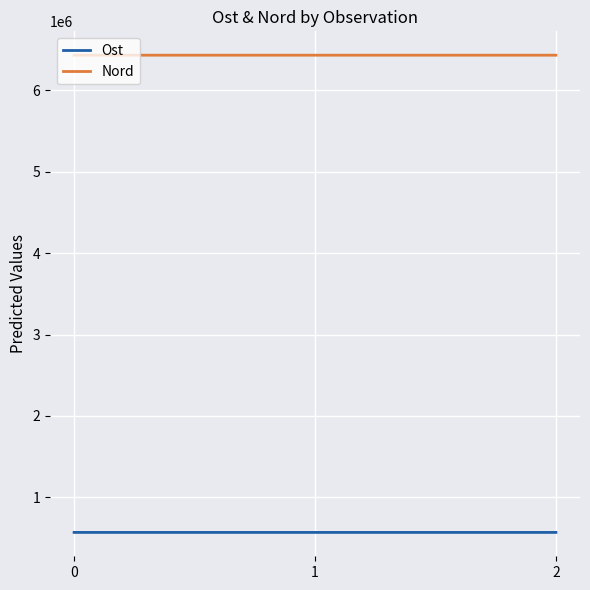

What is the spread (max minus min) of values at 1?

5866254